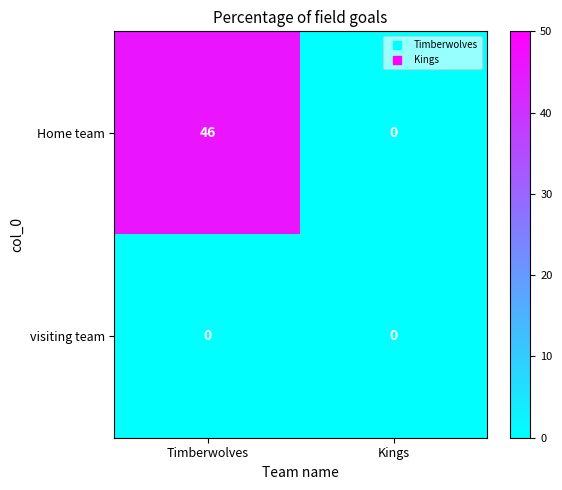

Rank the series by their average value, from lowest to highest.

visiting team, Home team